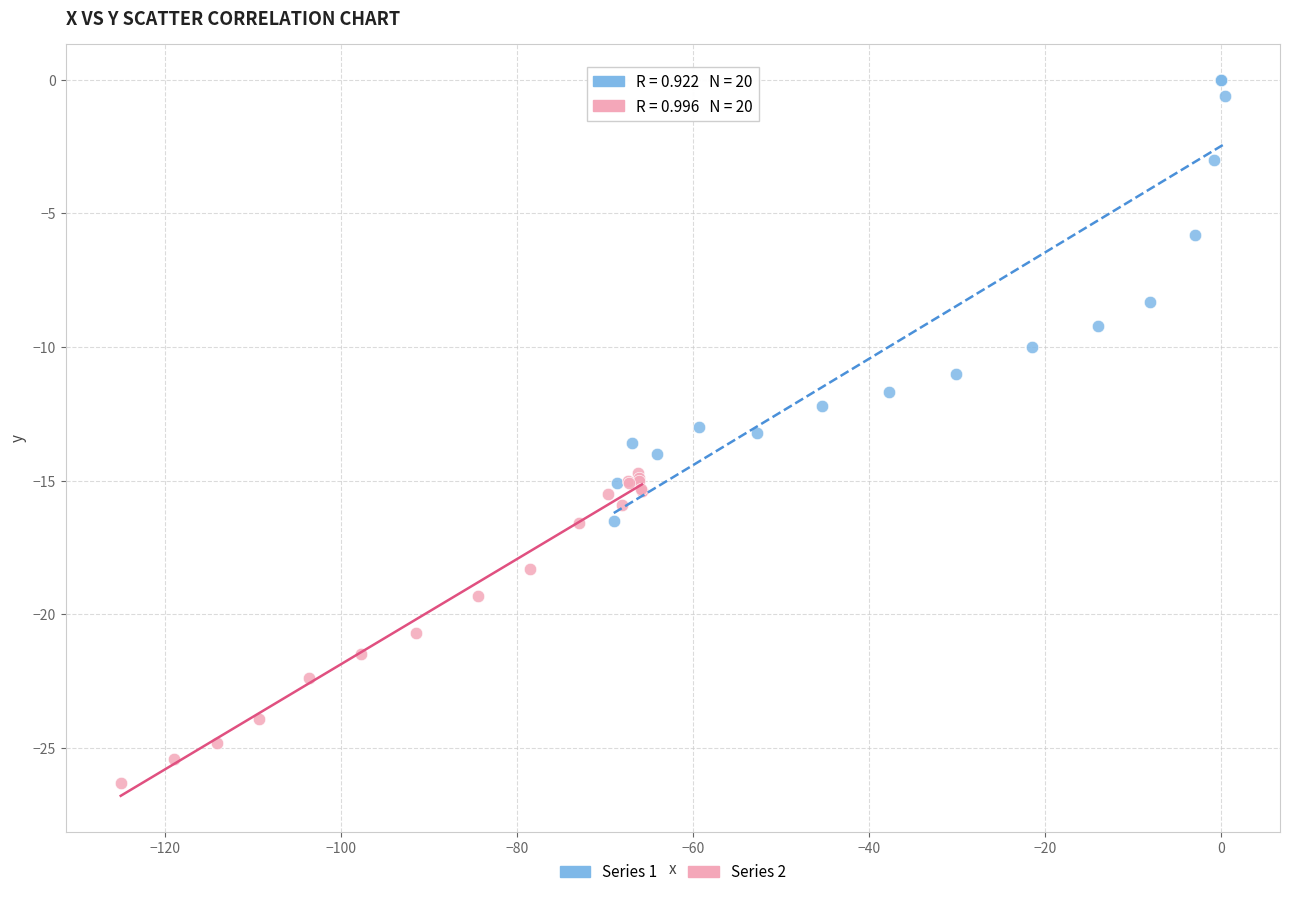

Which series contains the highest Y value?

Series 1